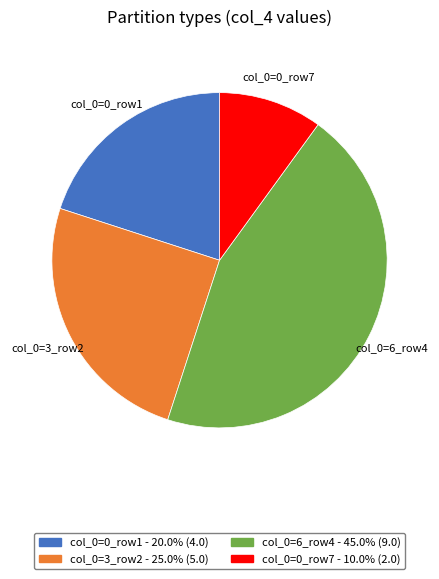

Rank the categories by value from highest to lowest.

col_0=6_row4, col_0=3_row2, col_0=0_row1, col_0=0_row7